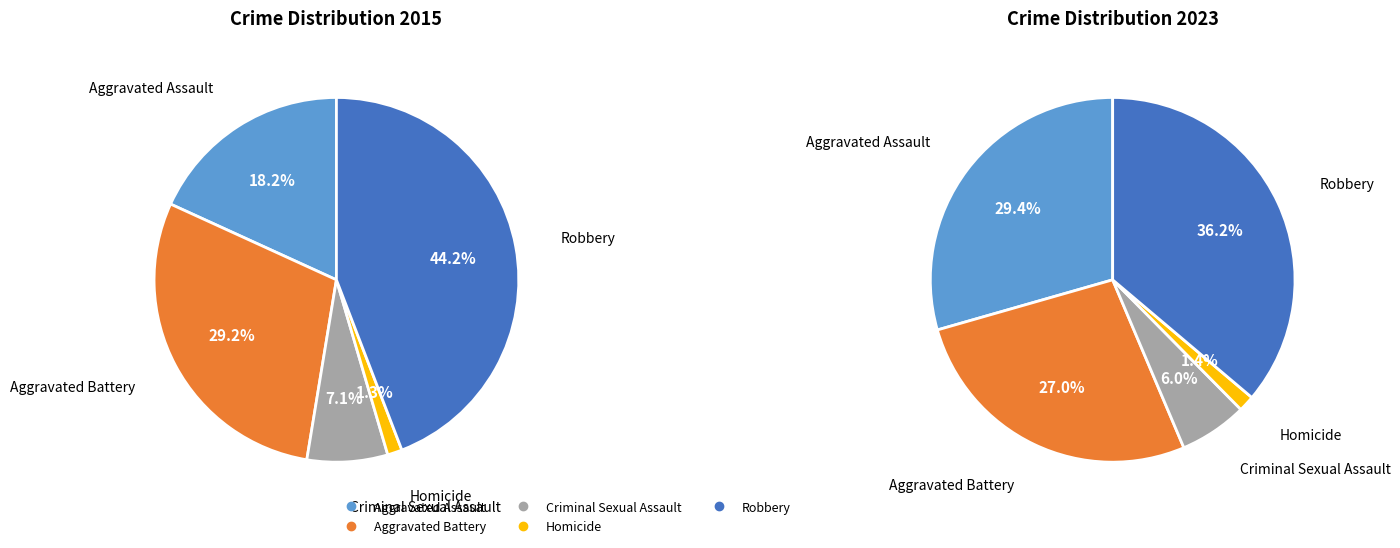

What is the total percentage of 2 and values_2015?

25.3%